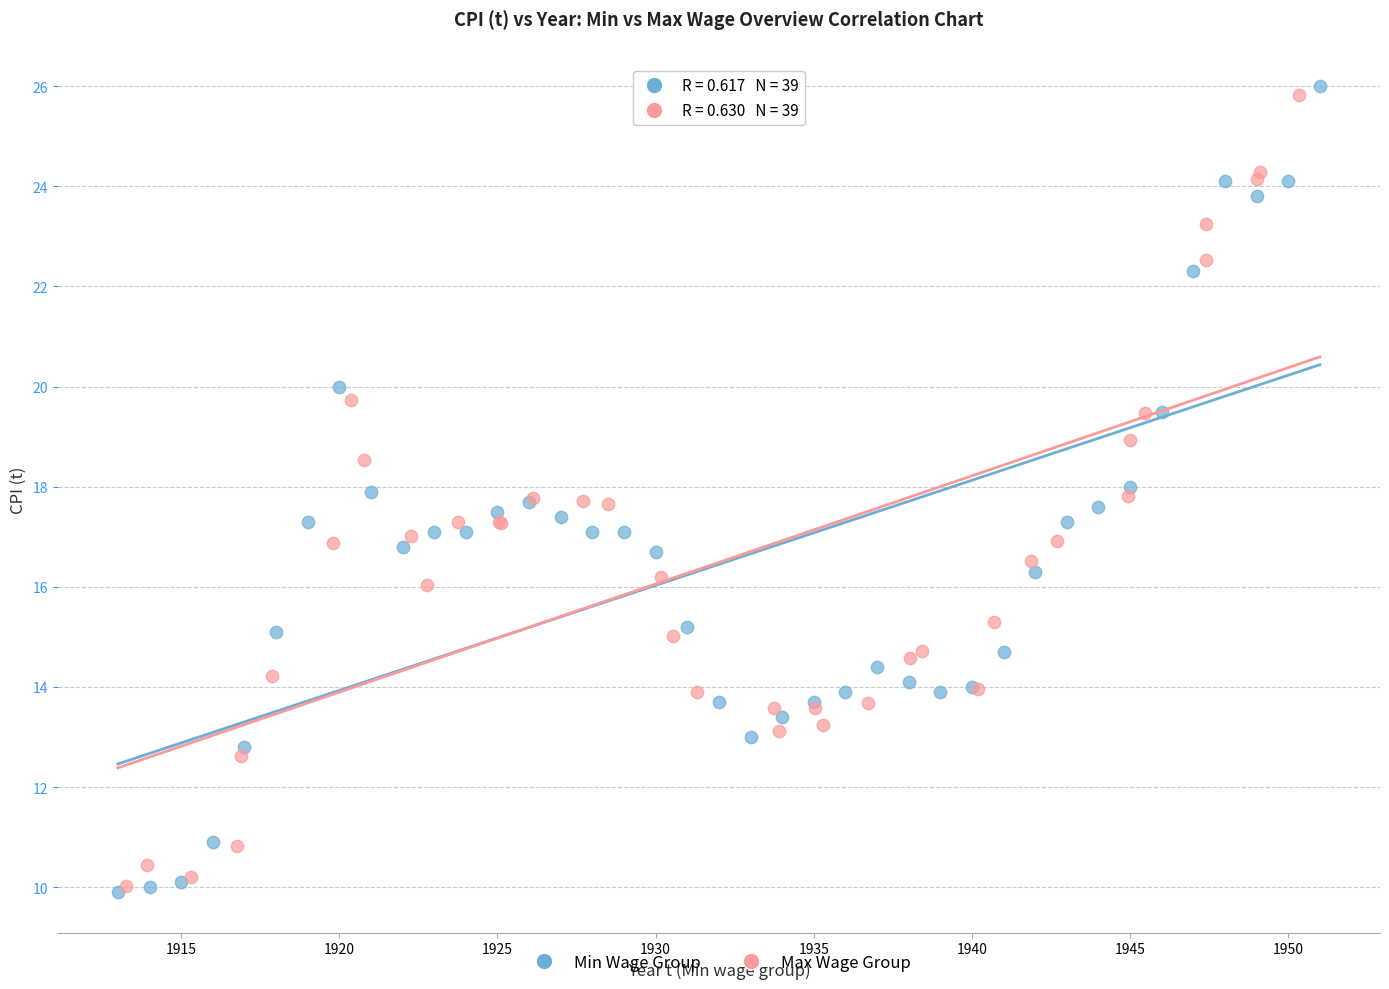

What are all the series names shown in the legend?

Min Wage Group, Max Wage Group